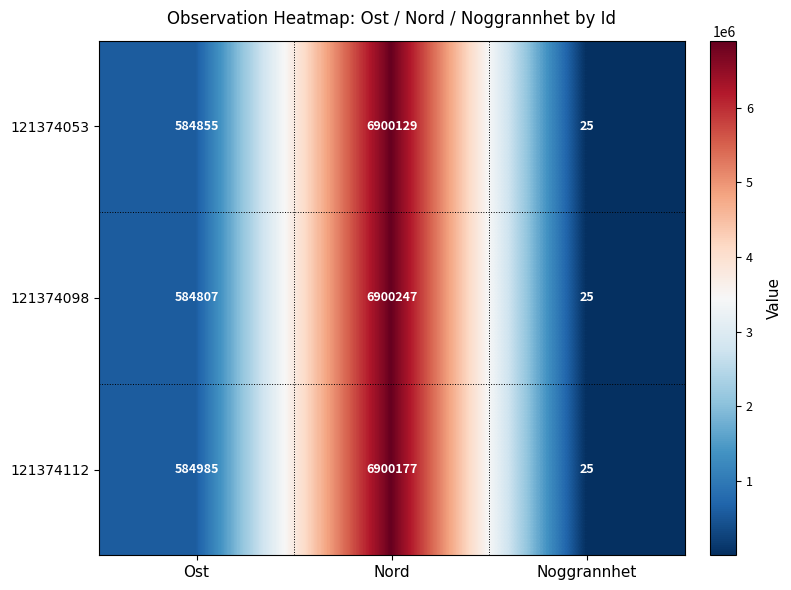

The value of 121374098 at Noggrannhet is 6. True or false?

False